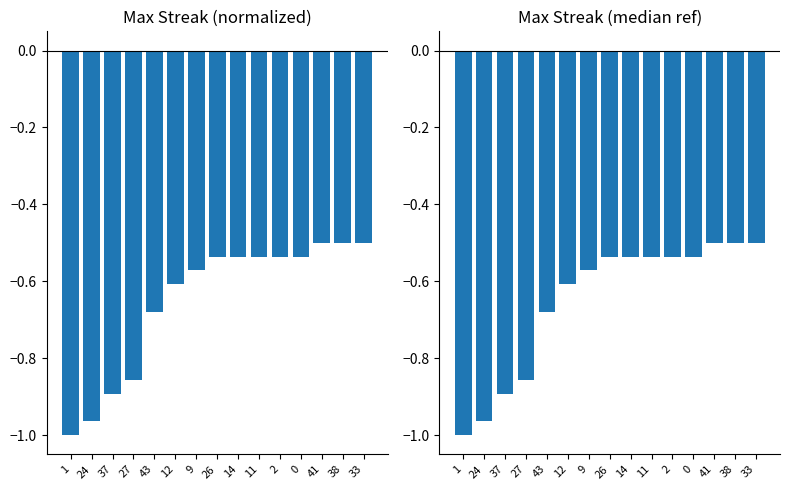

The maxStreak (median ref) series shows -0.5 at 14. True or false?

True